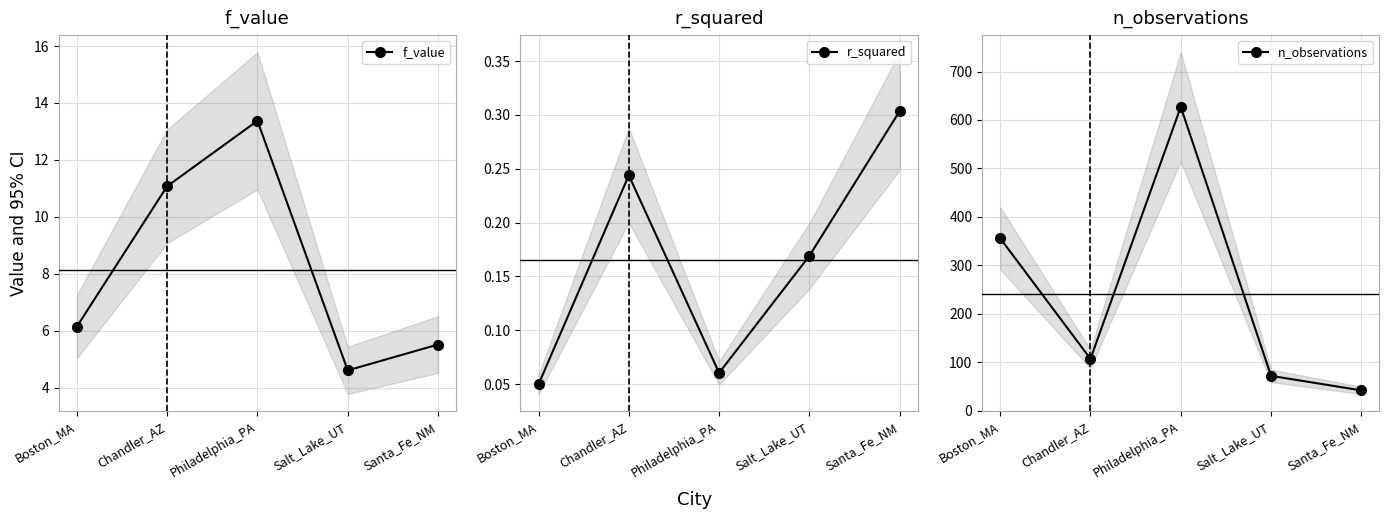

In r_squared, how many points are lower than both neighbors (excluding endpoints)?

1